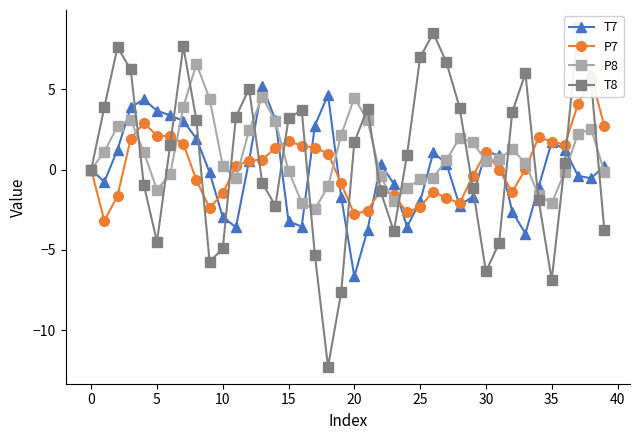

How many values in the T8 series exceed 1?

20